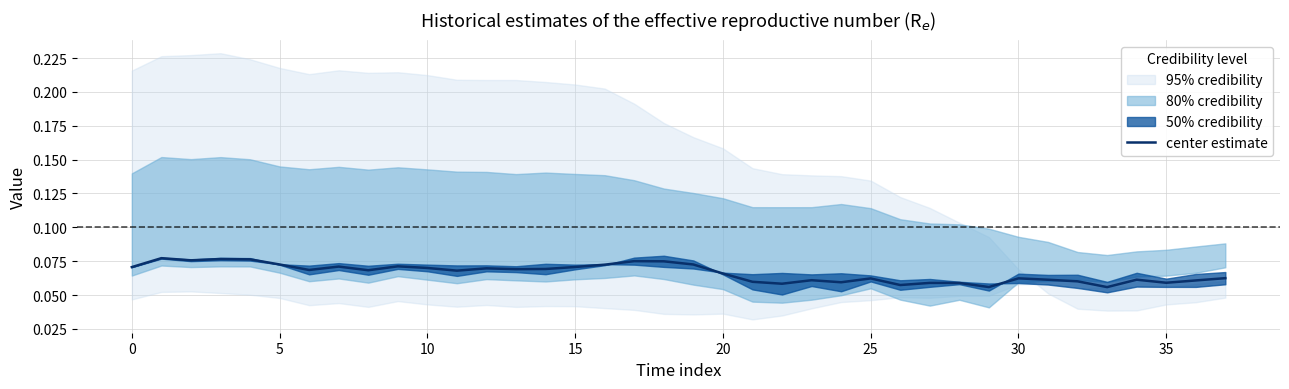

How many points are lower than both their immediate neighbors (excluding endpoints)?

11